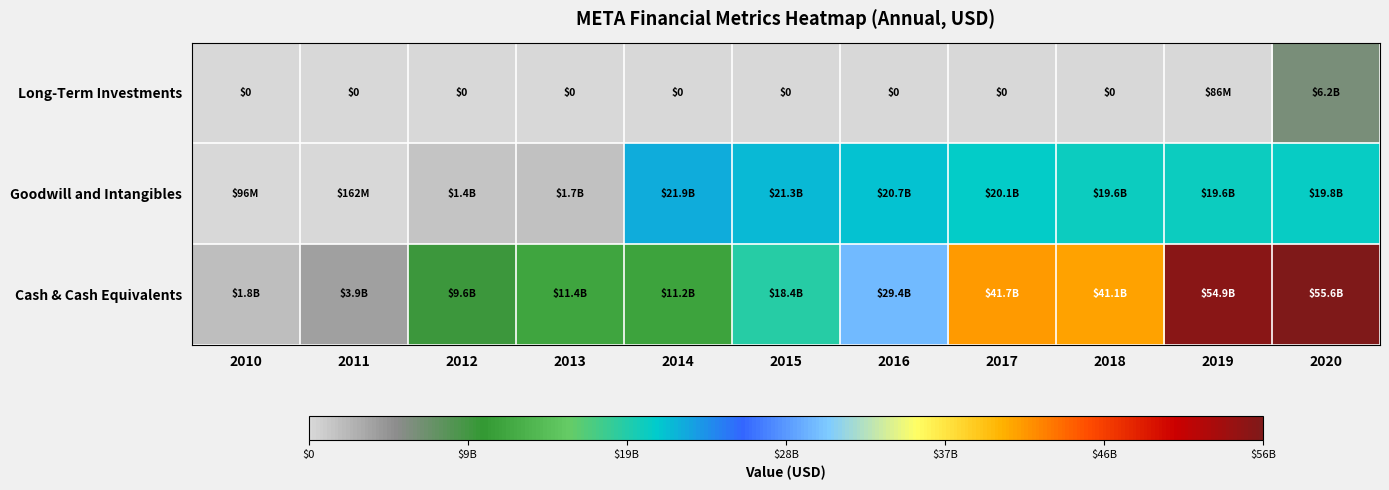

Is it true that Long-Term Investments equals 3306892728 at 2017?

False